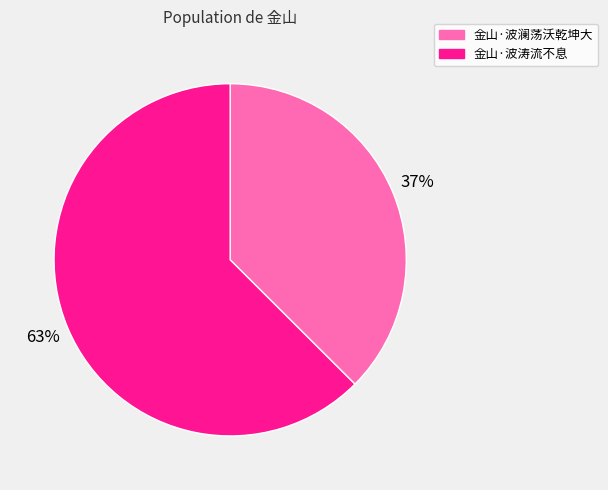

True or false: 金山·波涛流不息 accounts for 63% of the total.

True